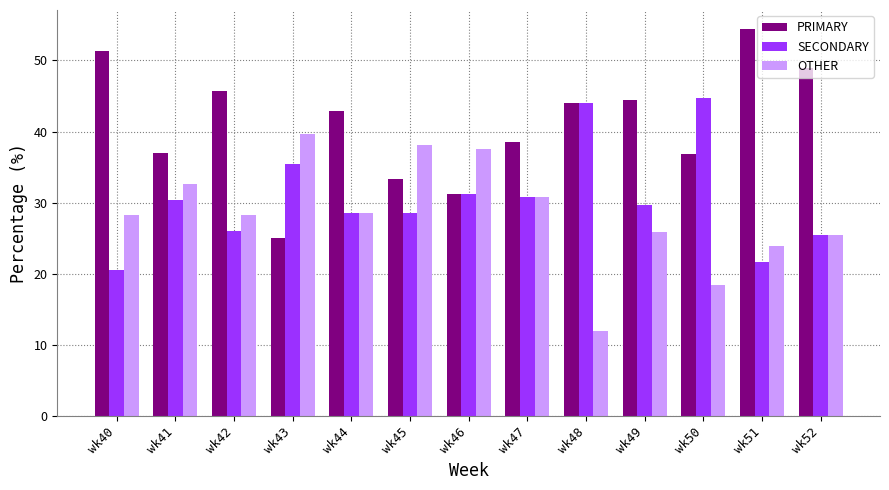

Rank the series by their maximum value, from lowest to highest.

OTHER, SECONDARY, PRIMARY